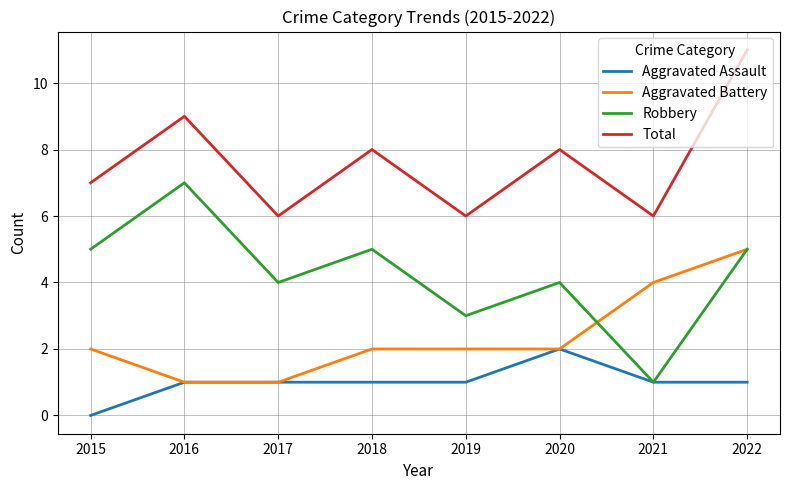

What is the difference between the Total values at 2016 and 2021?

3